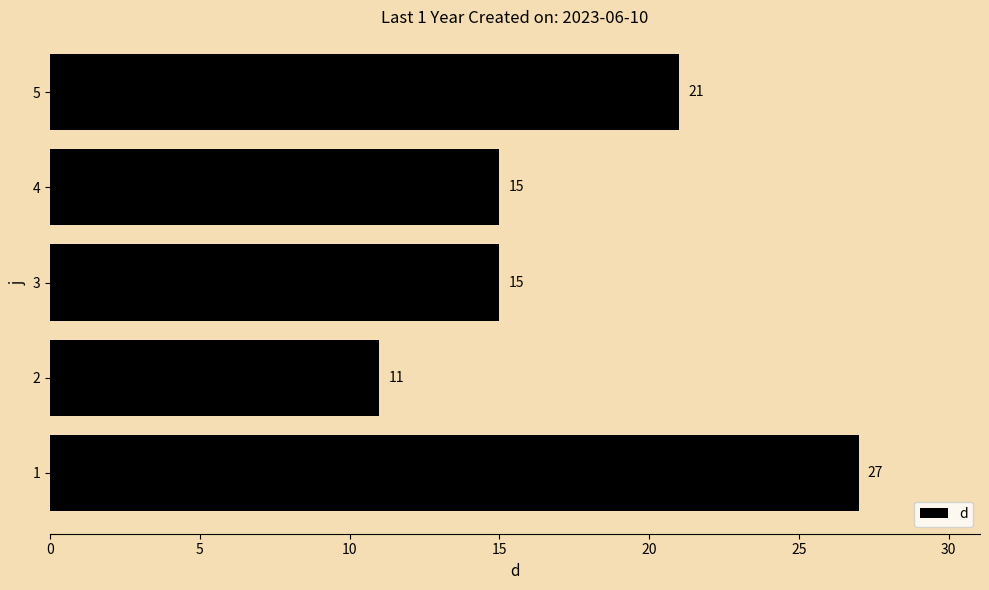

Which category has the lowest value across all series?

2